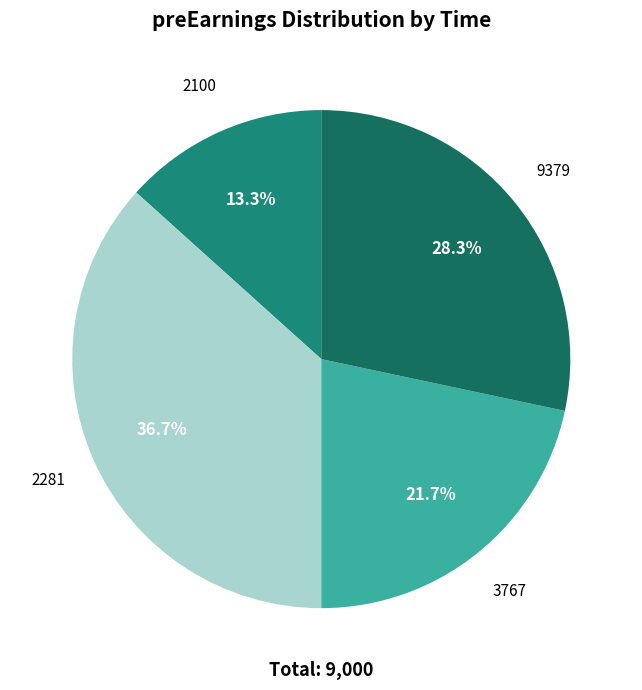

True or false: 2281 accounts for 37% of the total.

True